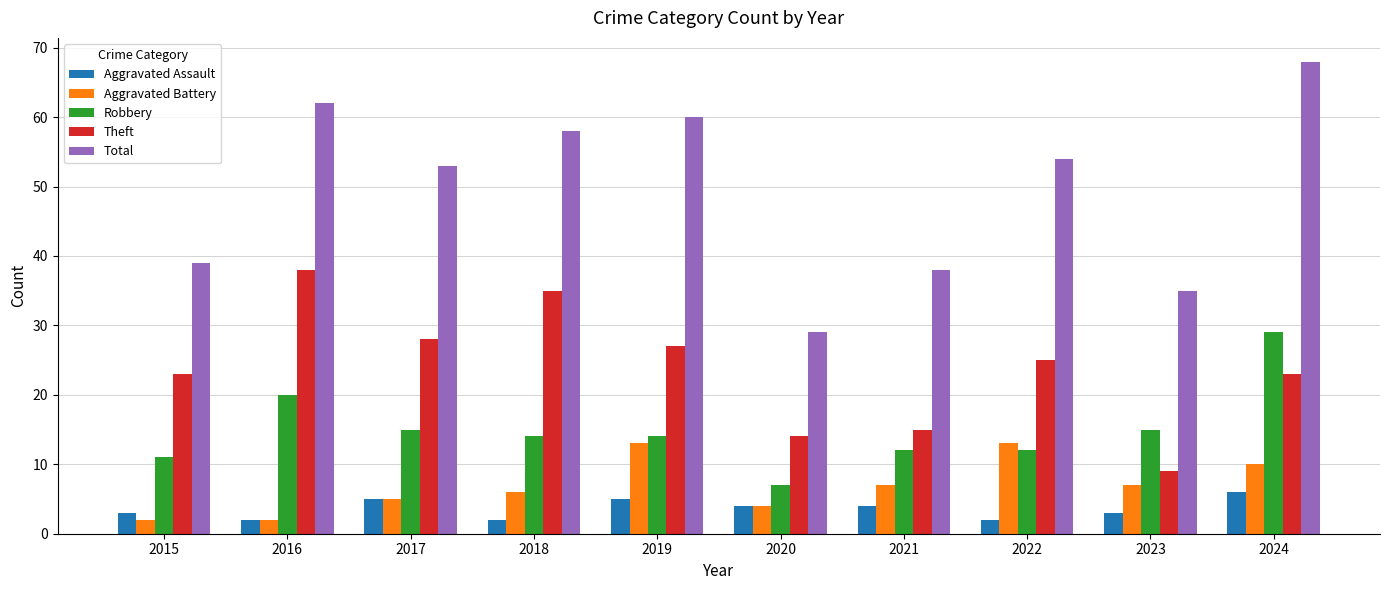

What is the value of the Aggravated Battery bar at the 1st from the left?

2